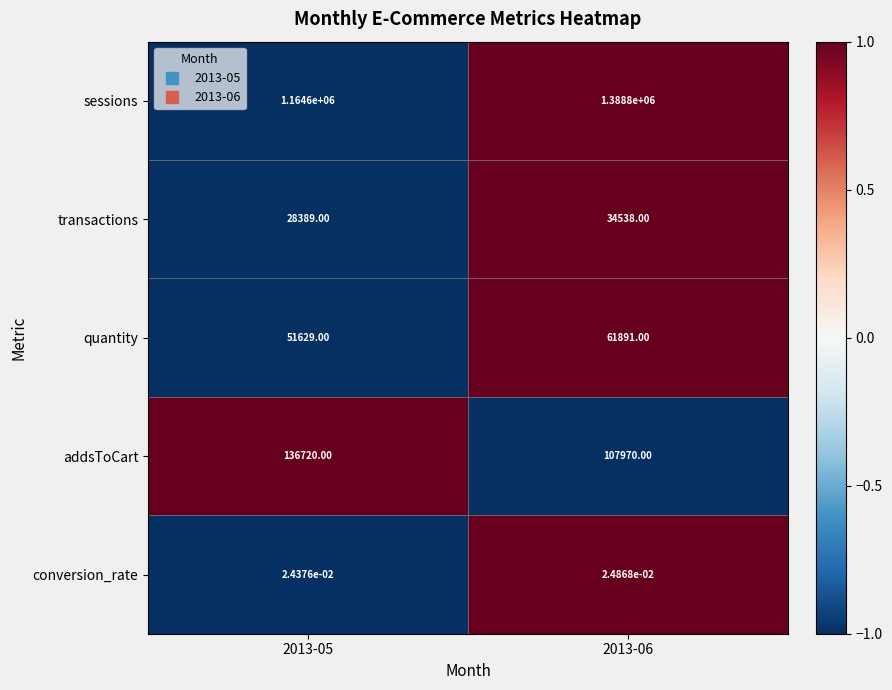

Which series changed the most between 2013-05 and 2013-06?

sessions